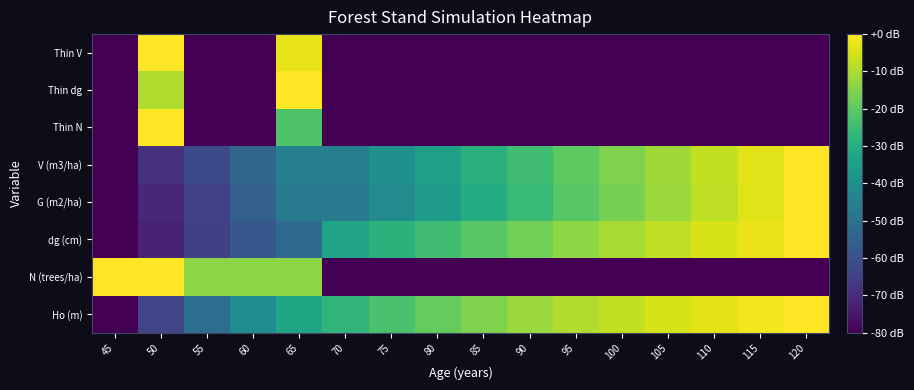

At which category does the chart reach its peak across all series?

120